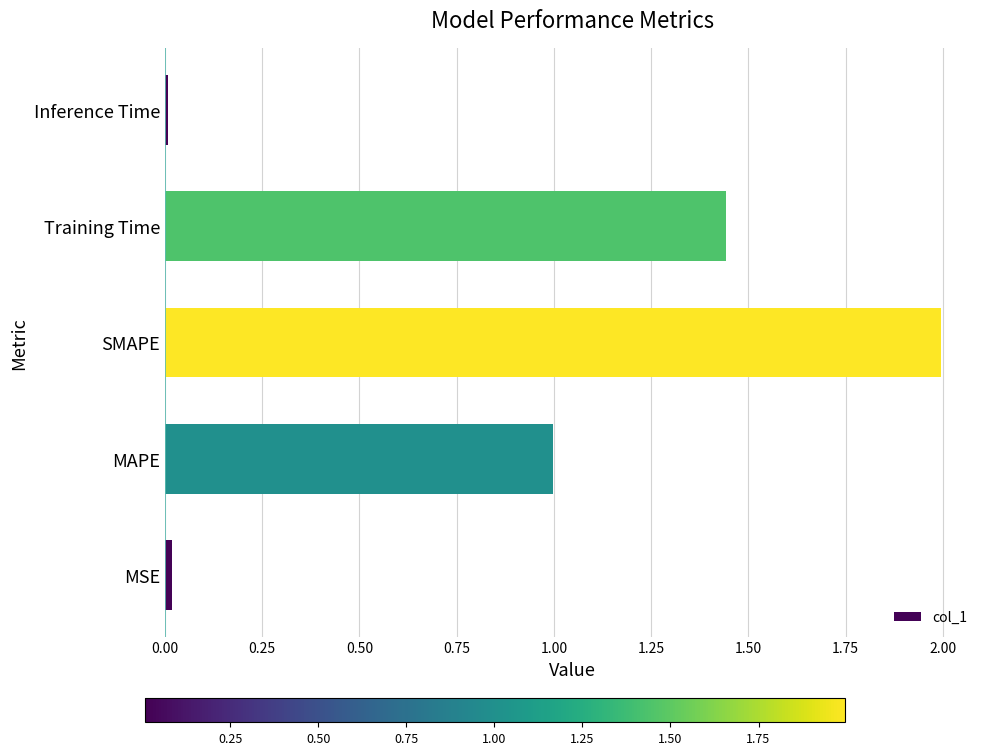

Is it true that the value at SMAPE is 1.4?

False